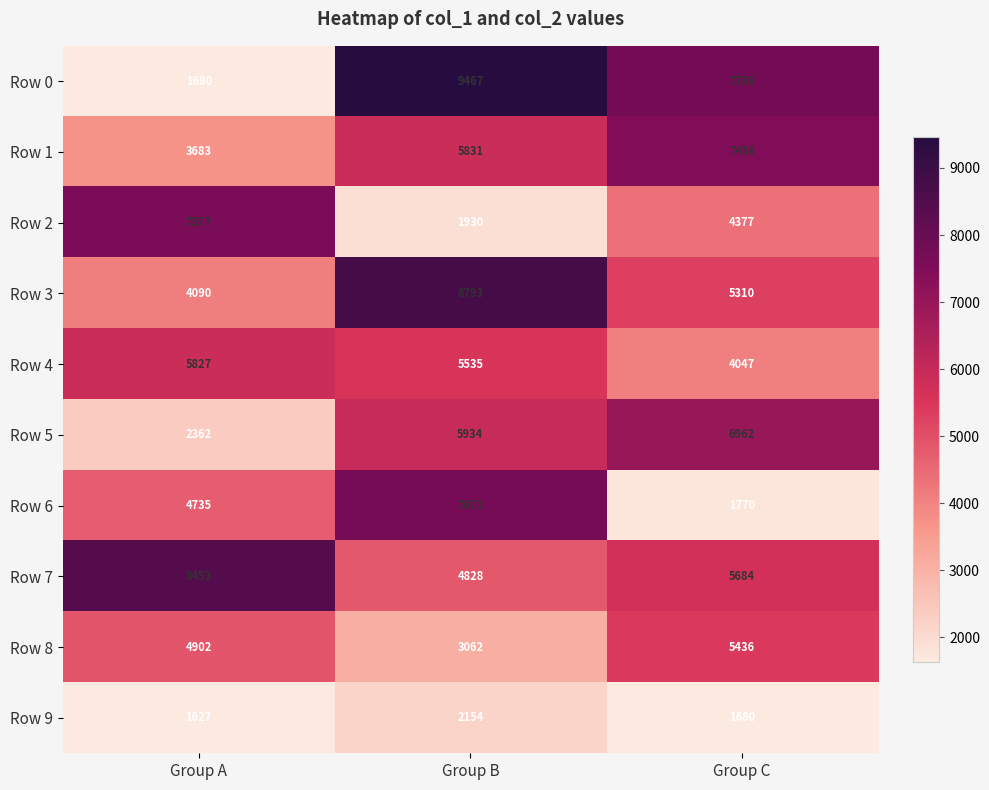

Between Group A and Group C, which series saw the biggest shift?

Row 0